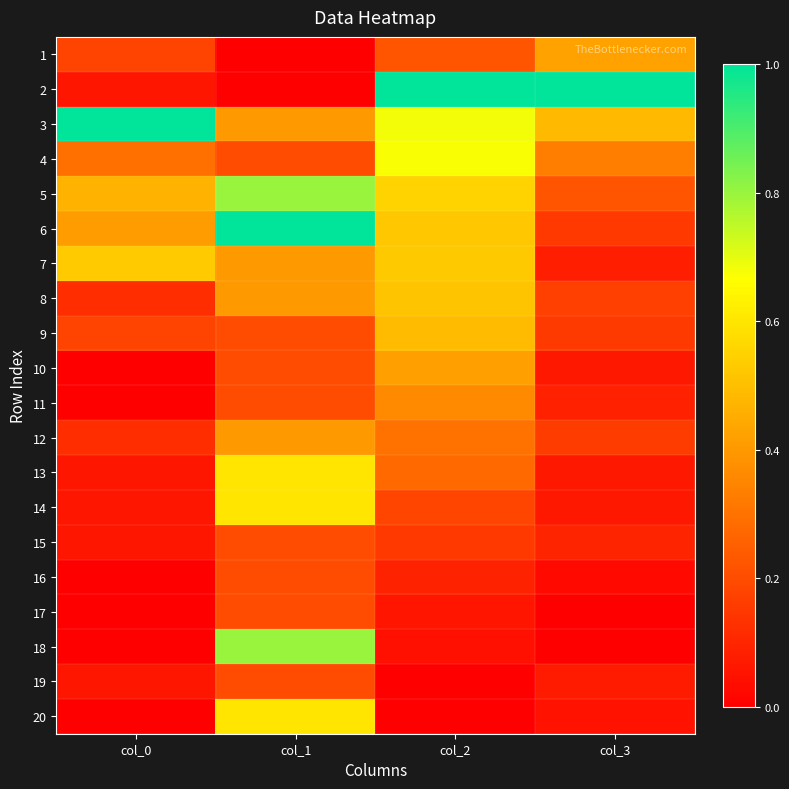

How many series are shown in this chart?

20